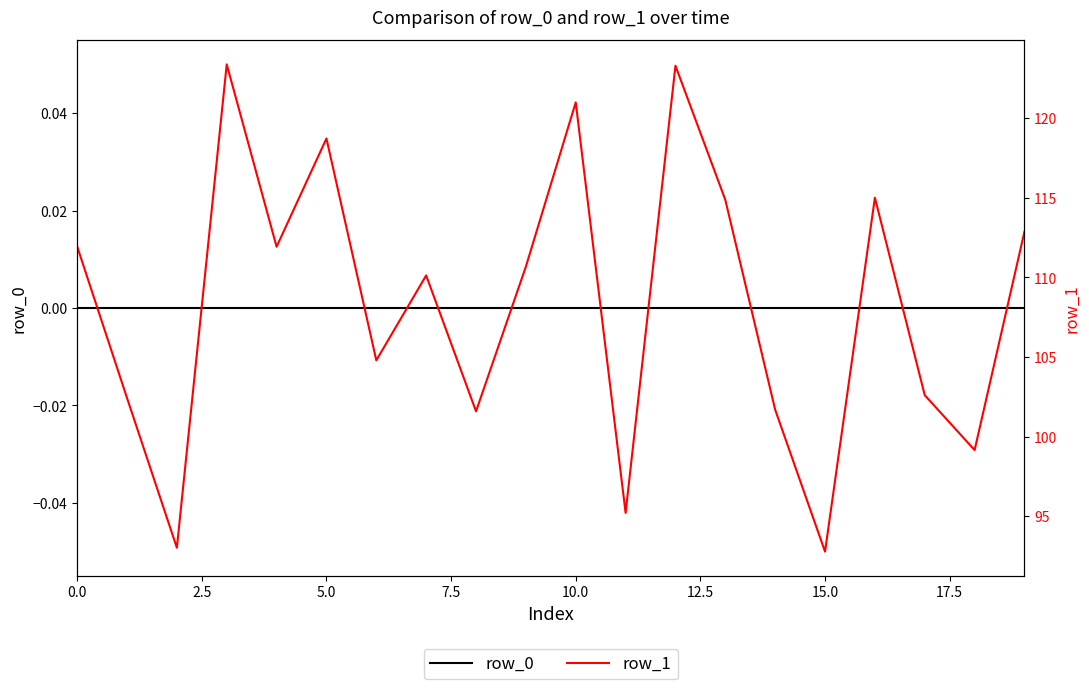

What is the label of the 2nd point from the right?

18